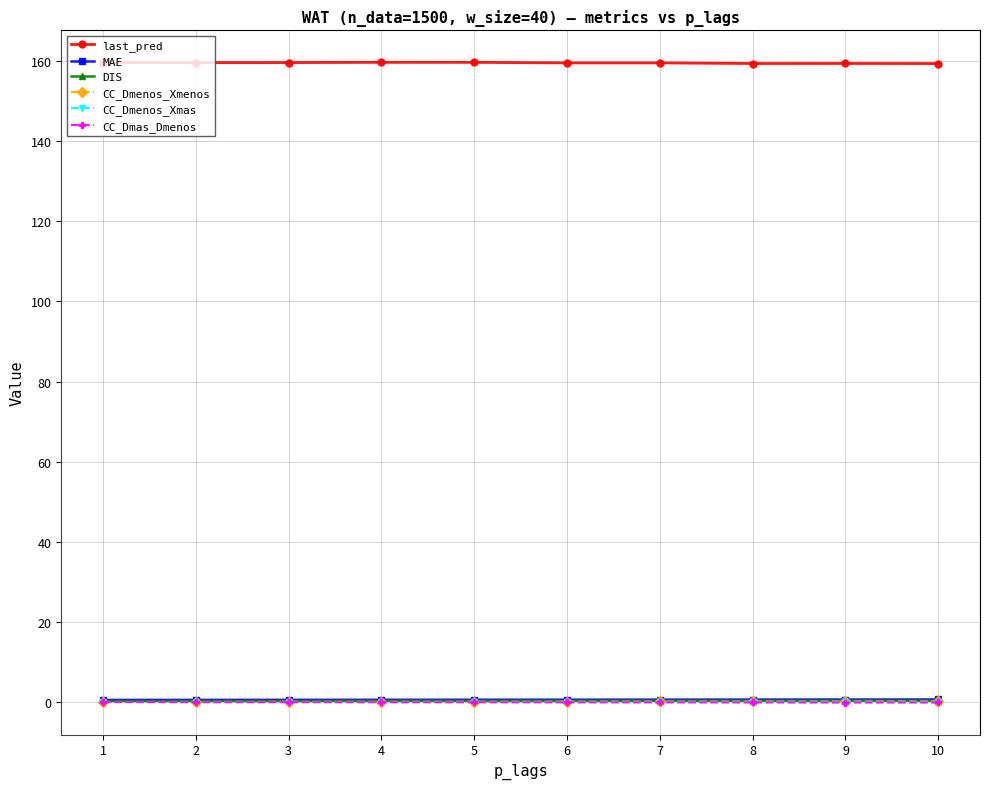

Is the value of last_pred at 4 greater than the value of CC_Dmas_Dmenos at 9?

Yes